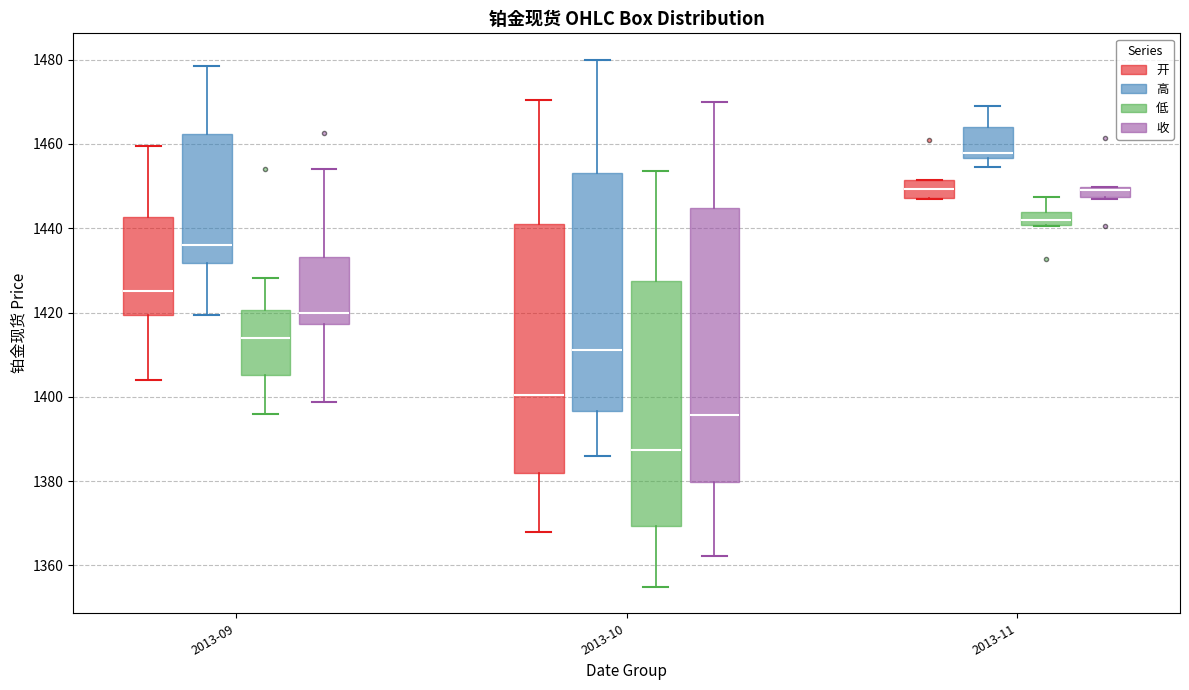

Where is the upper edge of the box for 2013-10 (高) on the y-axis? The values are not printed on the chart, so give them approximately, as read against the axis.

1454